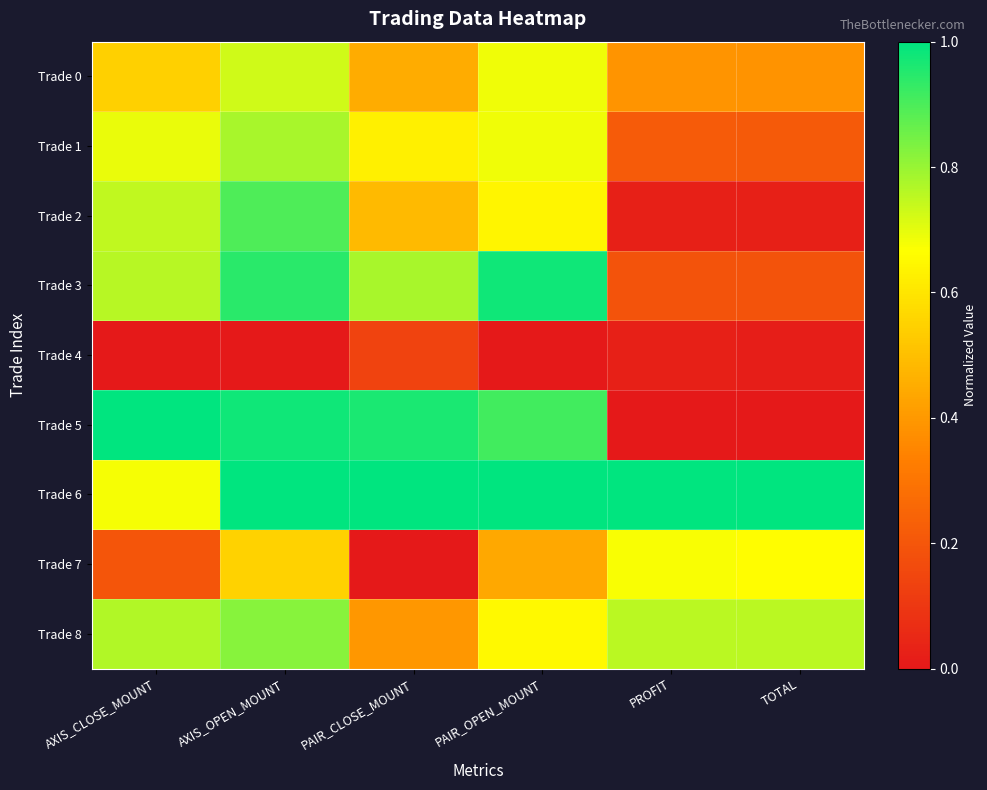

Between AXIS_CLOSE_MOUNT and TOTAL, which series saw the biggest shift?

Trade 5